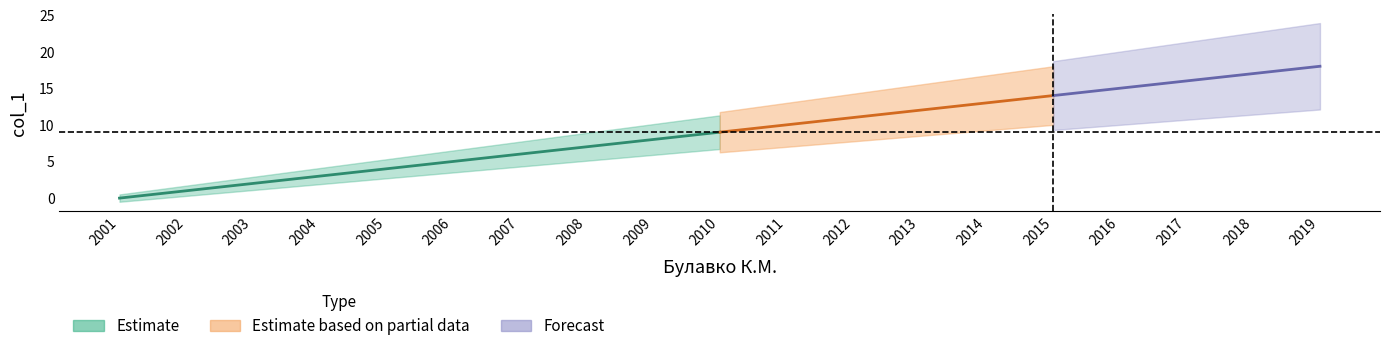

True or false: the data has more than 2 interior local peaks.

False